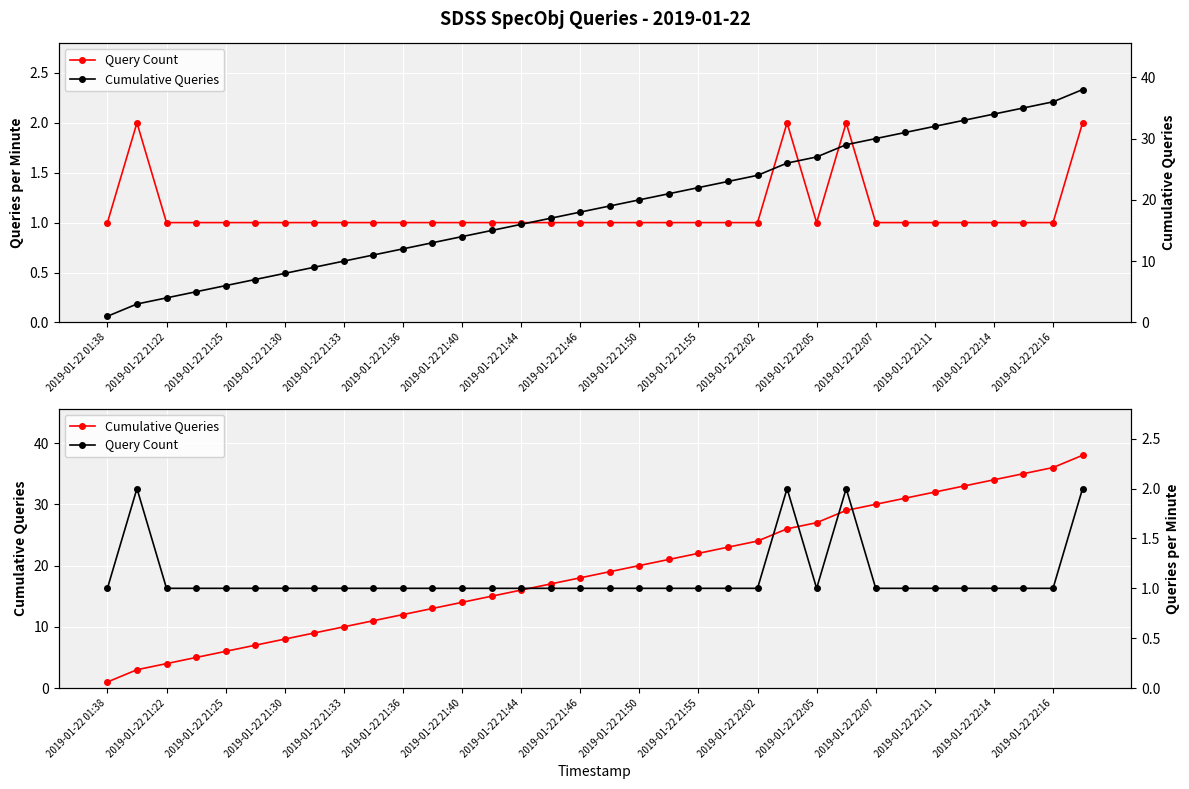

The value of Cumulative Queries at 2019-01-22 22:07 is 6. True or false?

False